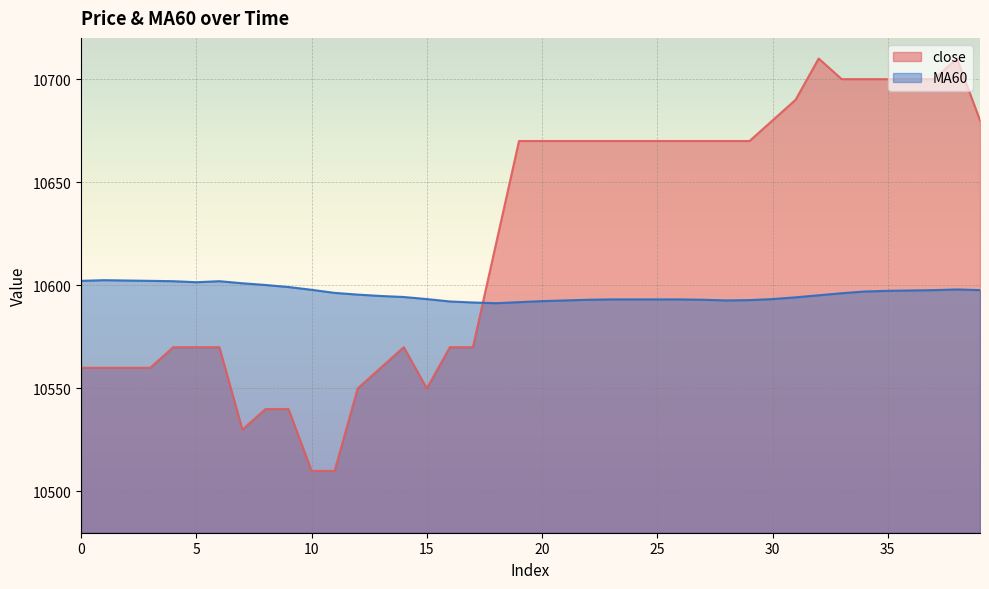

At which label does close reach its peak?

32